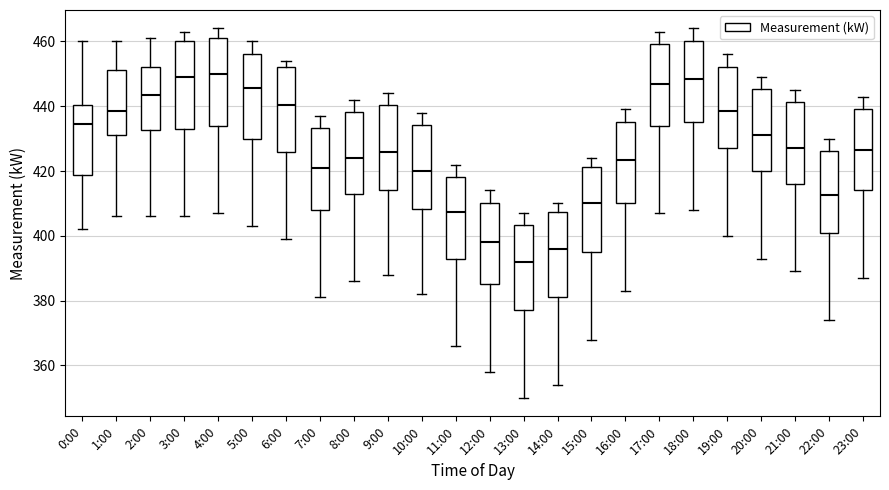

Where is the upper edge of the box for 18:00 on the y-axis? The values are not printed on the chart, so give them approximately, as read against the axis.

460